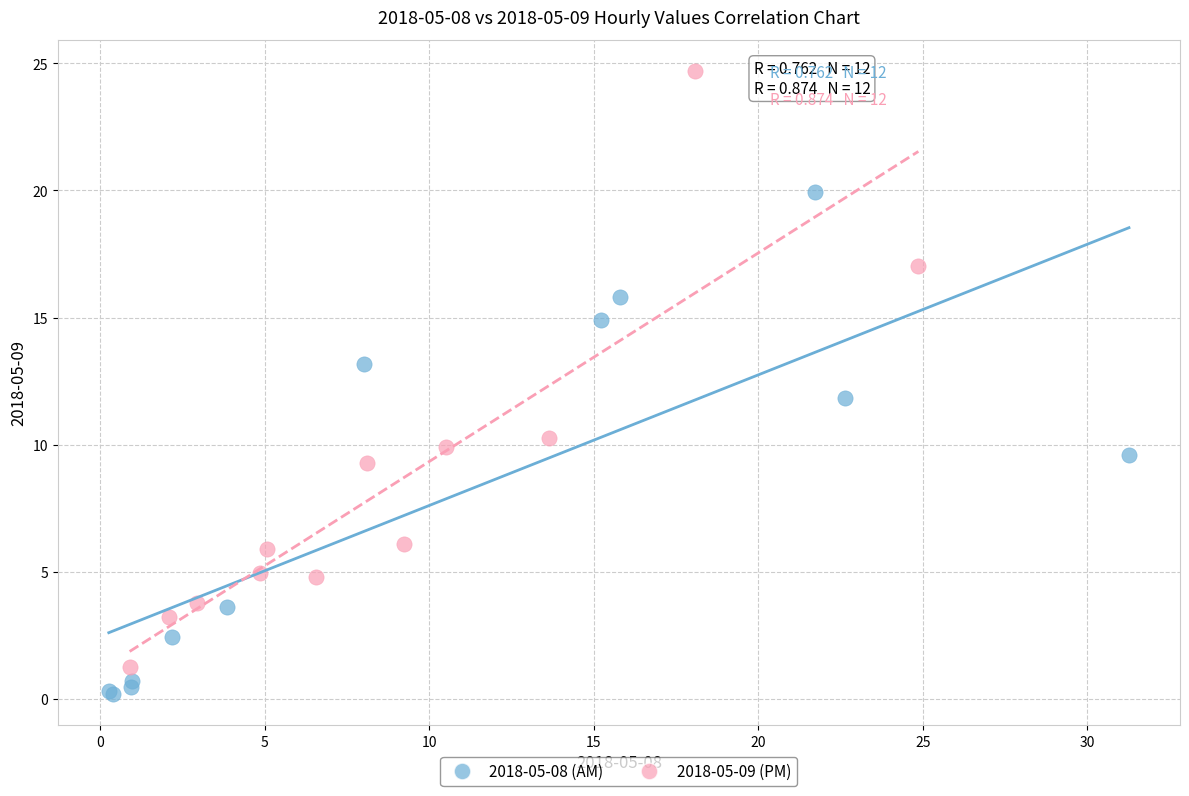

Which series has the largest Y range (max minus min)?

2018-05-09 (PM)